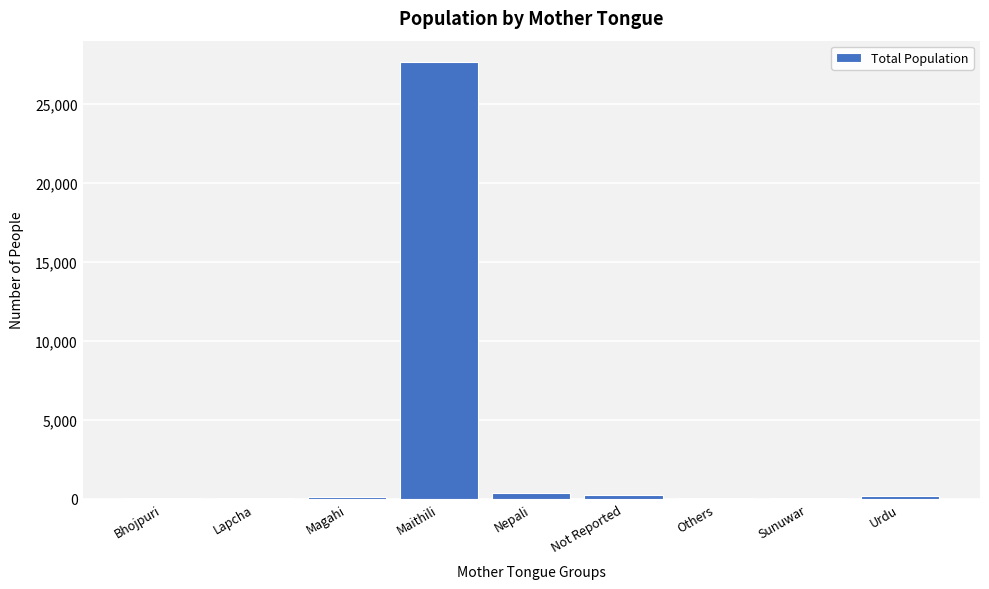

Which has a higher value, Maithili or Others?

Maithili